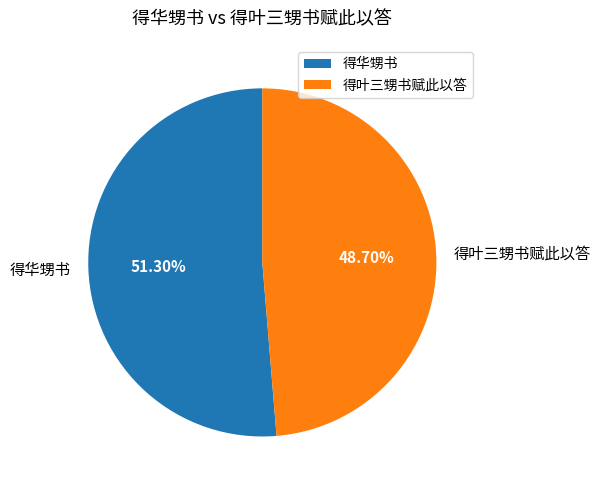

Which category has the biggest portion of the pie?

得华甥书